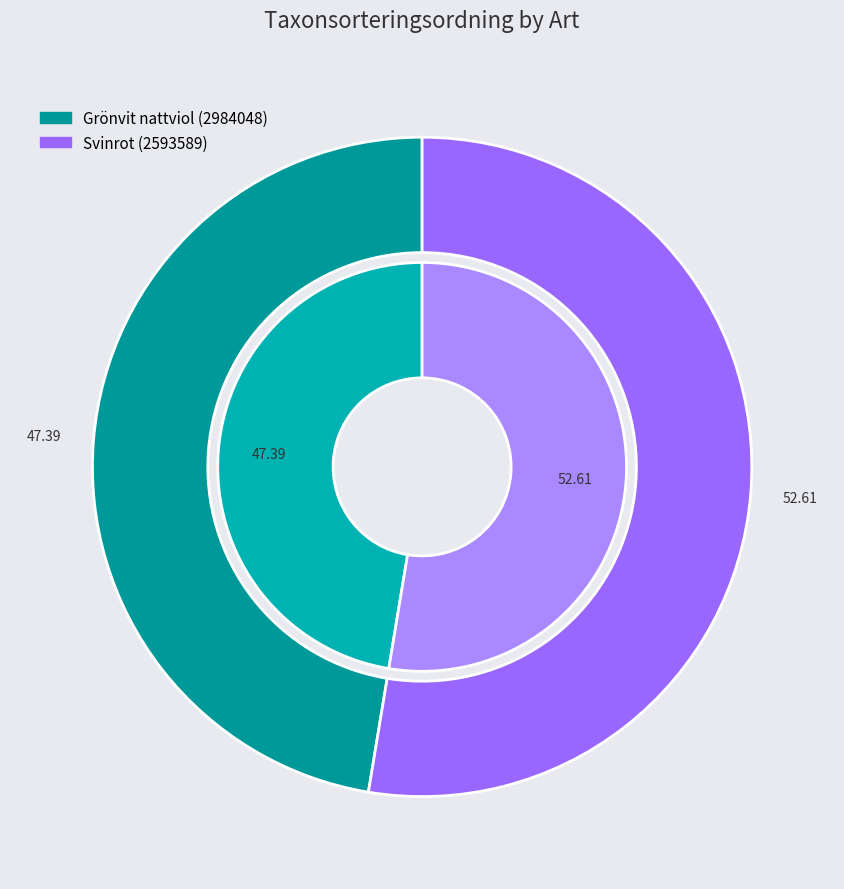

Does any single category account for the majority?

Yes